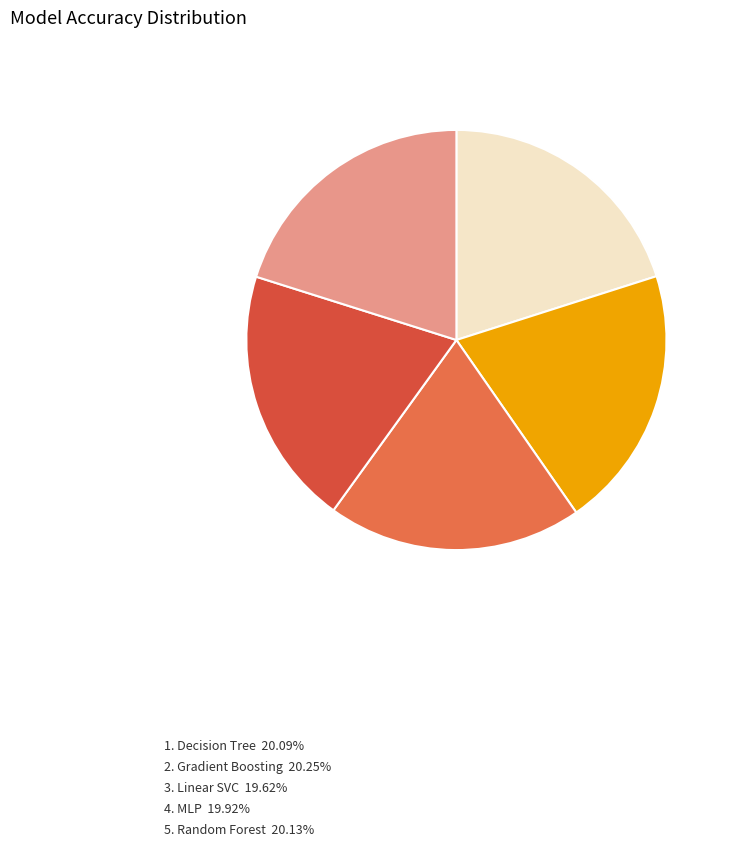

How many slices are in this pie chart?

5